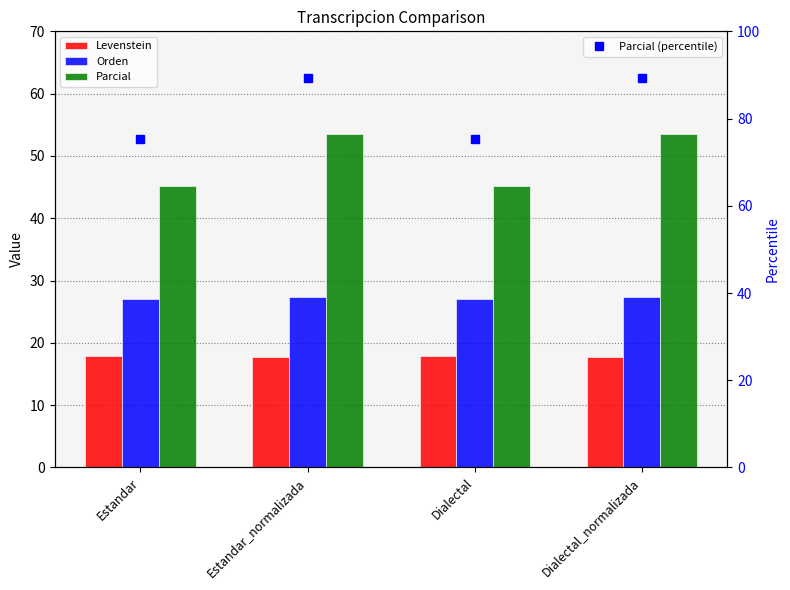

How many series are shown in this chart?

4